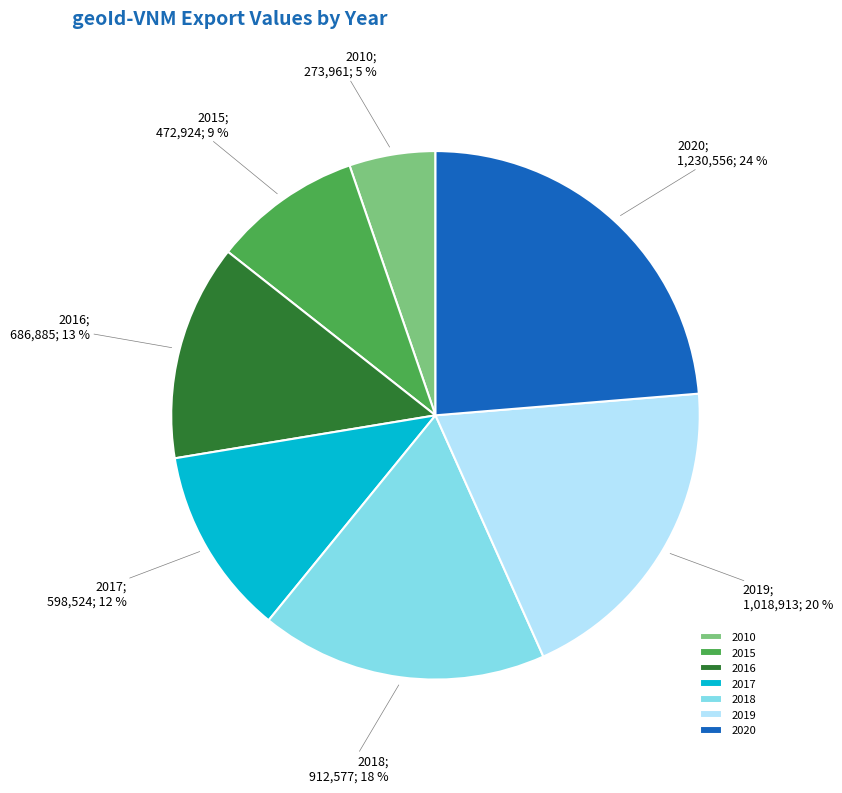

Does any single category account for the majority?

No